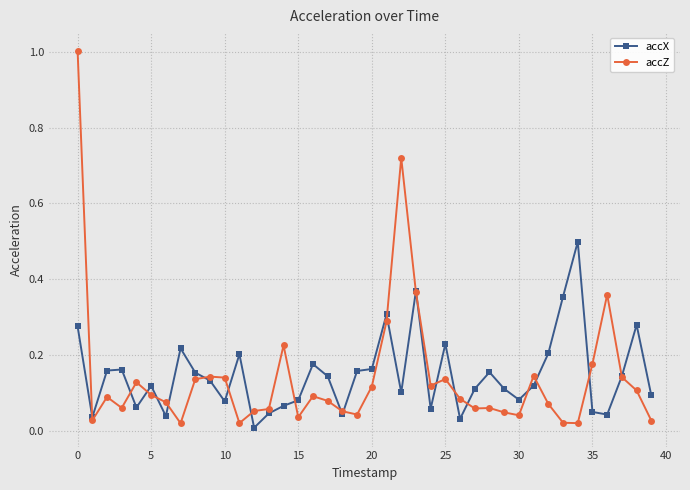

What is the difference between the maximum and second lowest values in the accX series?

0.5